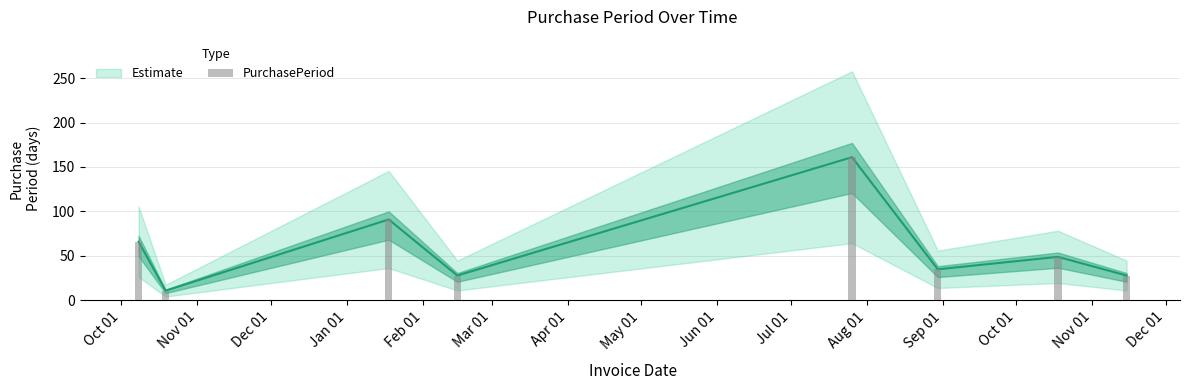

What is the minimum value shown in the chart?

11